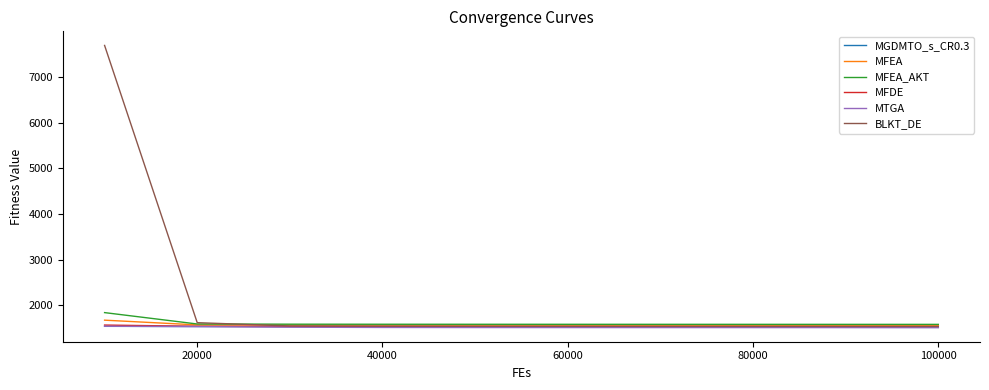

What is the lowest value of the MTGA series?

1508.2